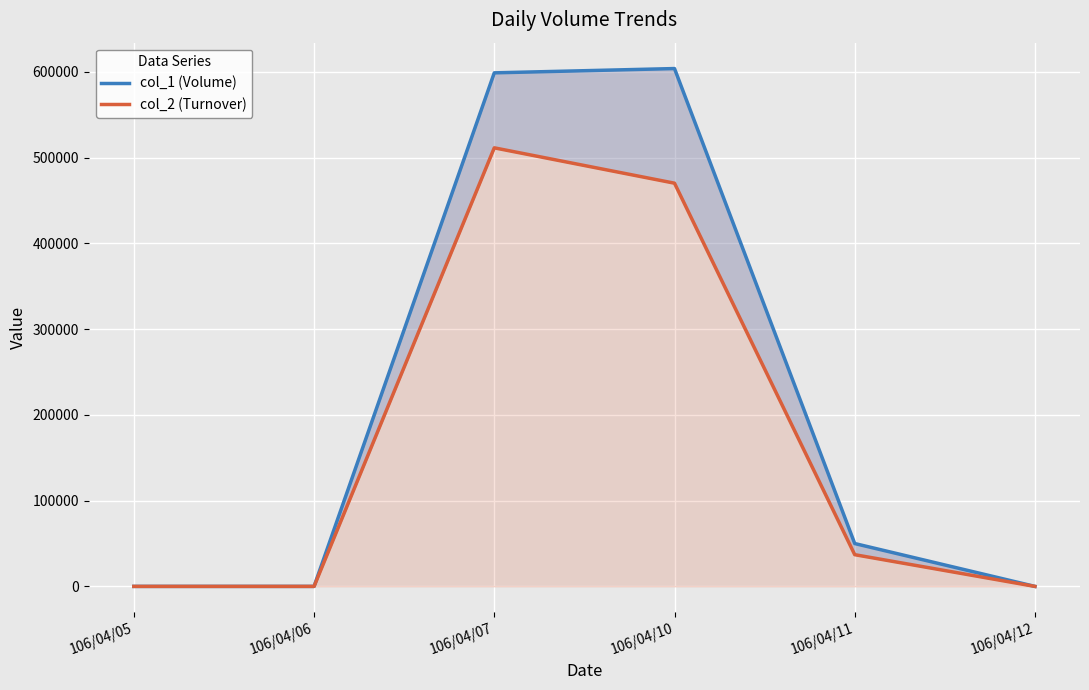

What is the difference between the col_2 (Turnover) values at 106/04/06 and 106/04/11?

37000